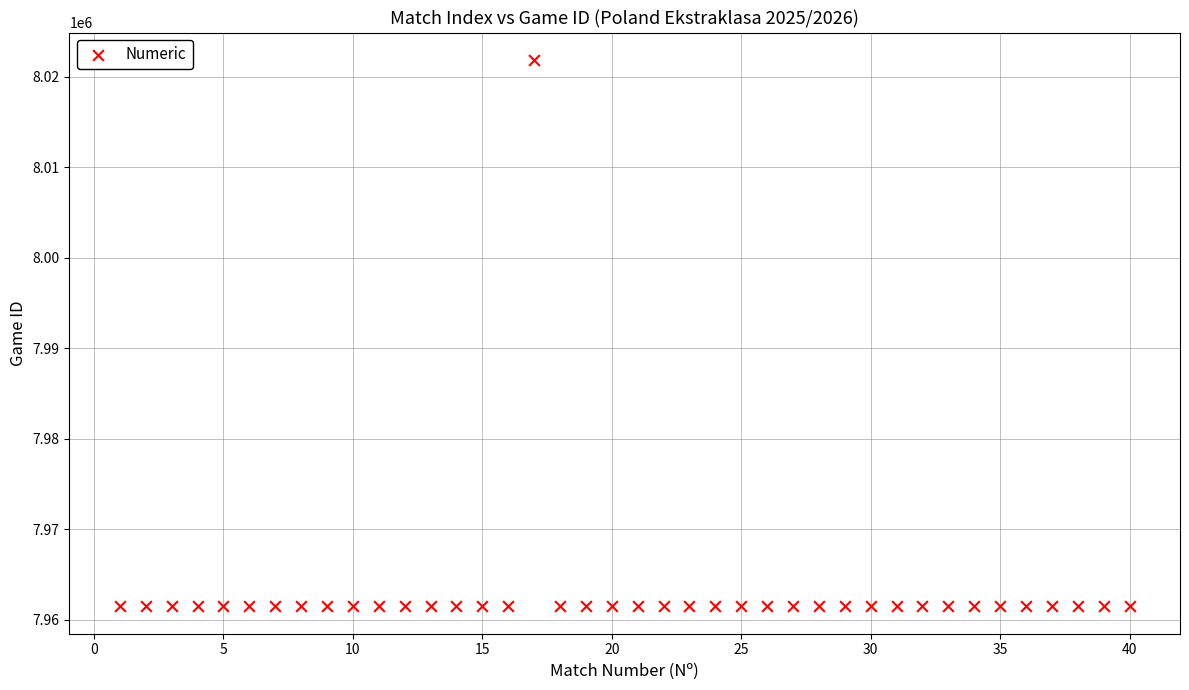

What is the range of Y values (max minus min)?

60423